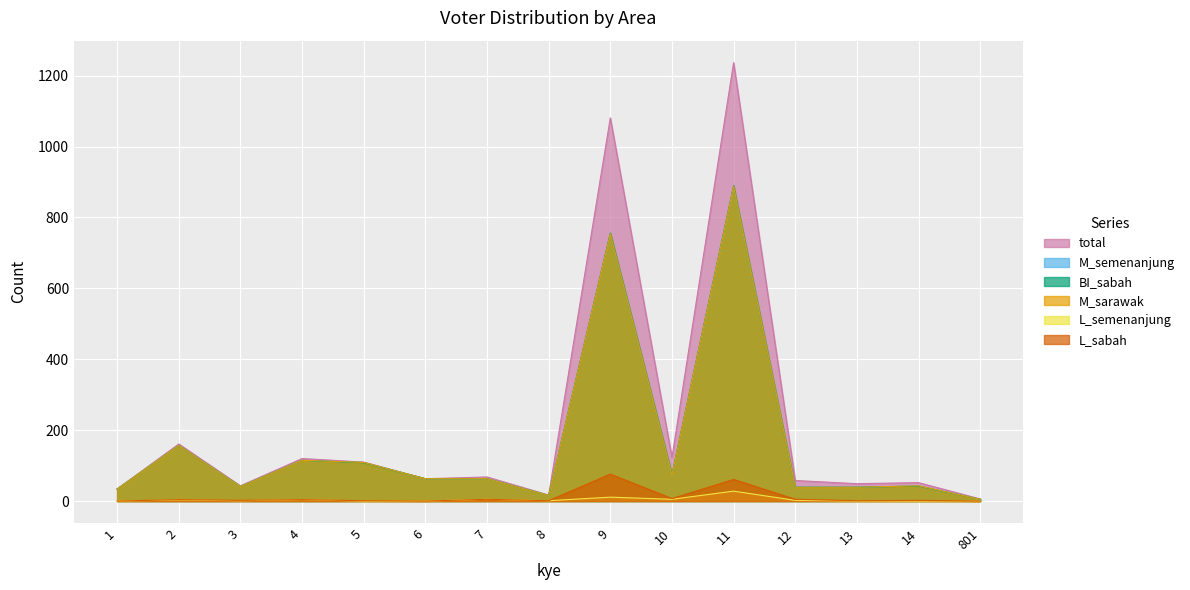

True or false: BI_sabah and total intersect in this chart.

False